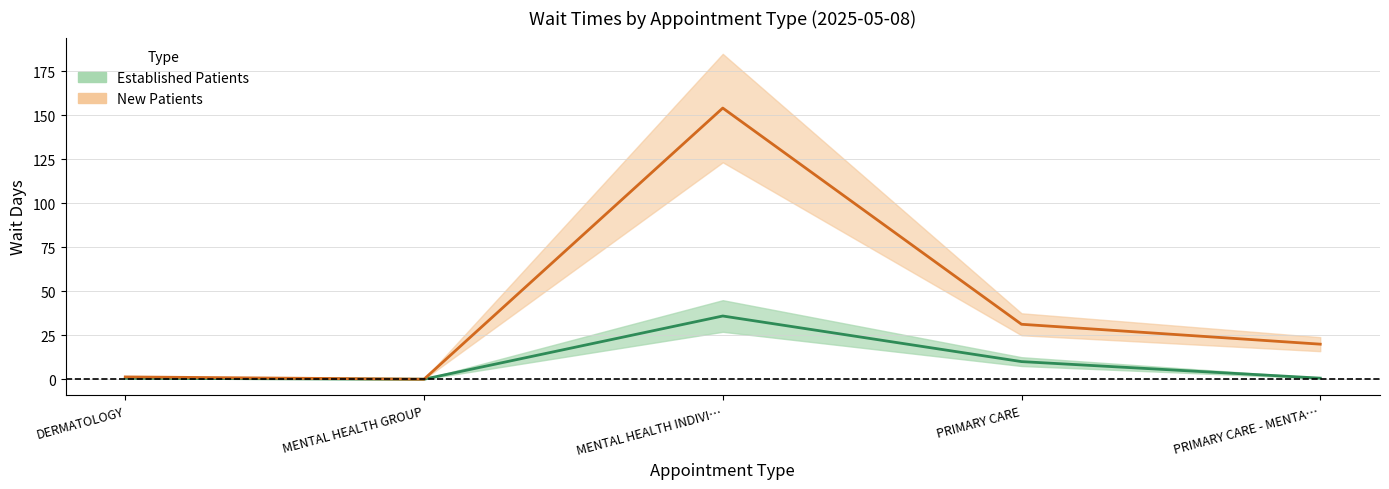

True or false: New Patients and Established Patients intersect in this chart.

False